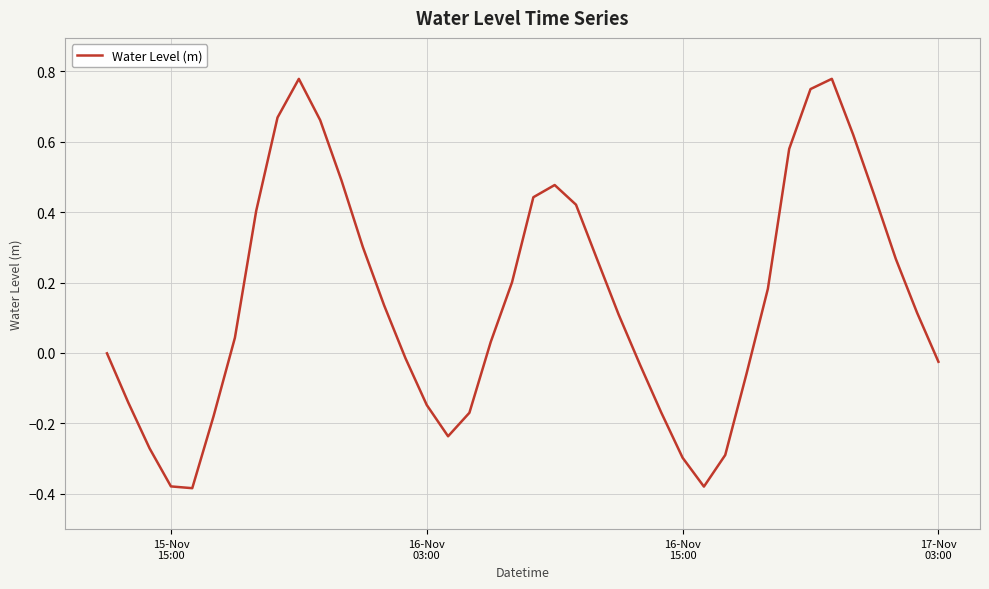

Reading right to left, list all the values displayed in this chart.

-0.0	0.1	0.3	0.4	0.6	0.8	0.7	0.6	0.2	-0.1	-0.3	-0.4	-0.3	-0.2	-0.0	0.1	0.3	0.4	0.5	0.4	0.2	0.0	-0.2	-0.2	-0.1	-0.0	0.1	0.3	0.5	0.7	0.8	0.7	0.4	0.0	-0.2	-0.4	-0.4	-0.3	-0.1	-0.0